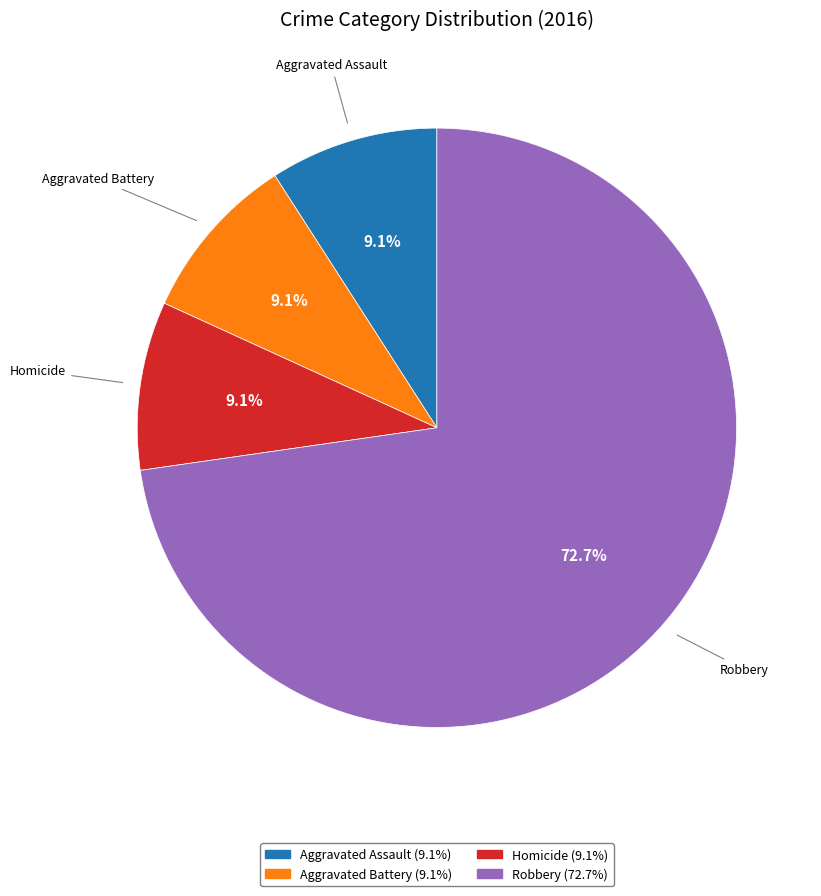

Is there a majority slice in this chart?

Yes